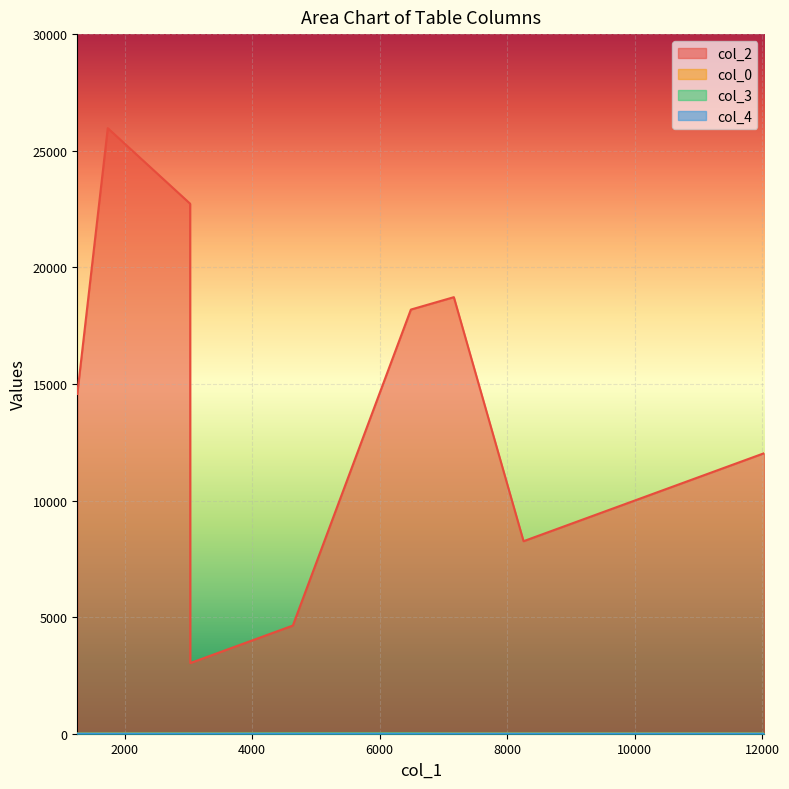

What is the spread (max minus min) of values at 1258?

14569.0